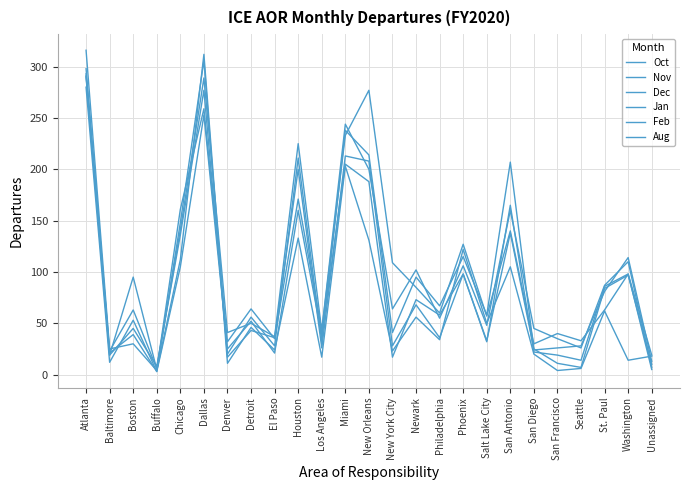

What is the label of the 23rd point from the right?

Boston